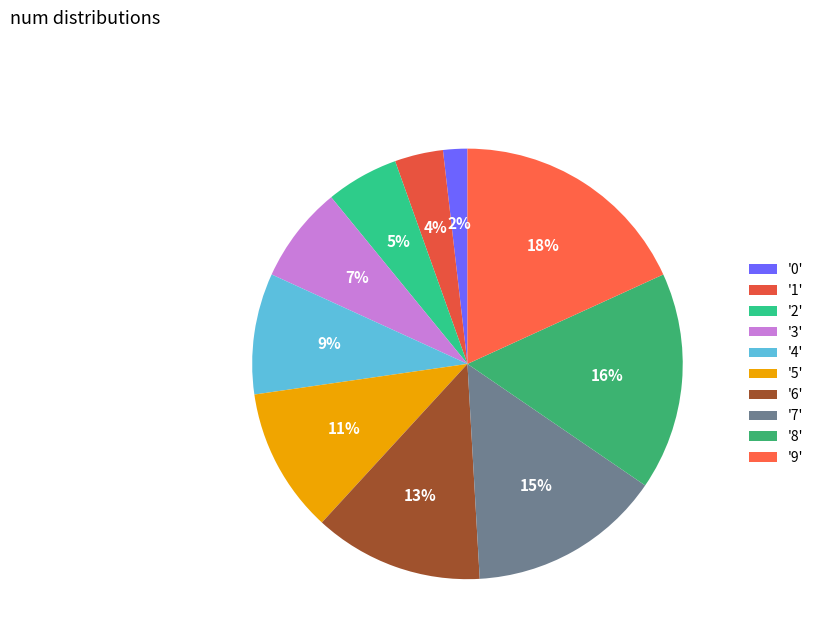

Rank the categories by value from highest to lowest.

'9', '8', '7', '6', '5', '4', '3', '2', '1', '0'